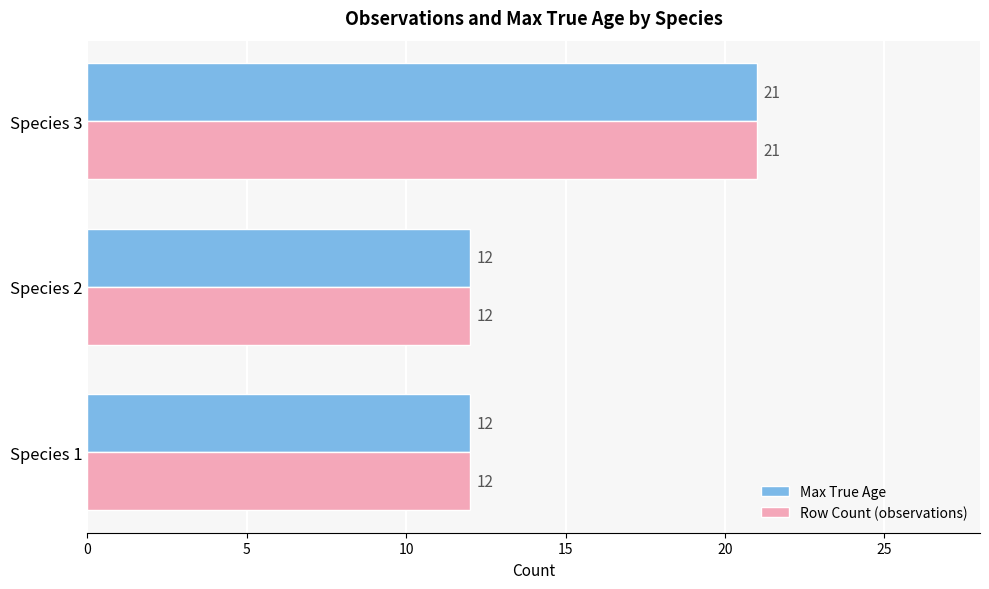

Is the value of Max True Age at Species 2 greater than the value of Row Count (observations) at Species 3?

No